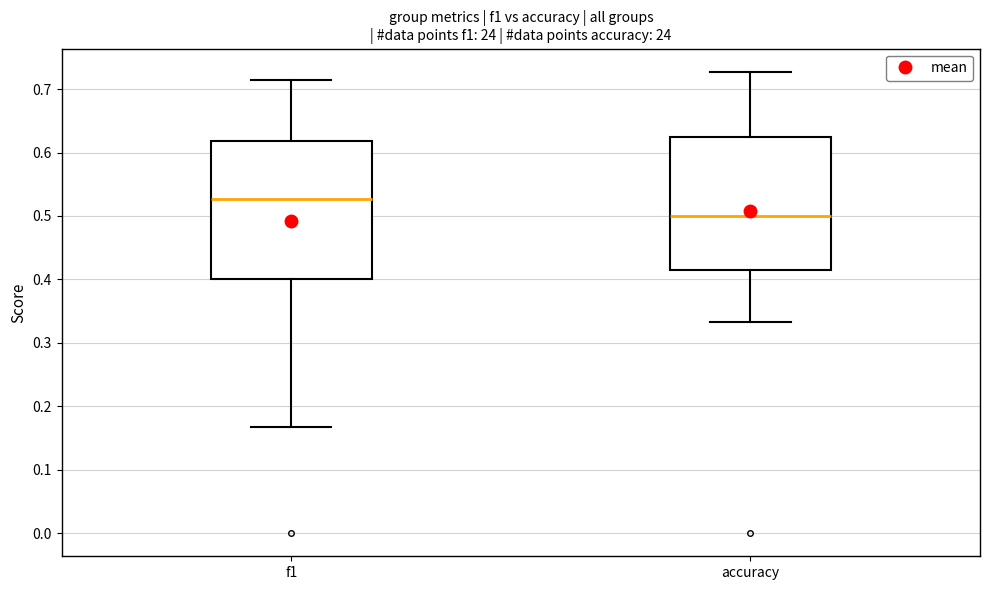

Which box's median line is the highest?

f1